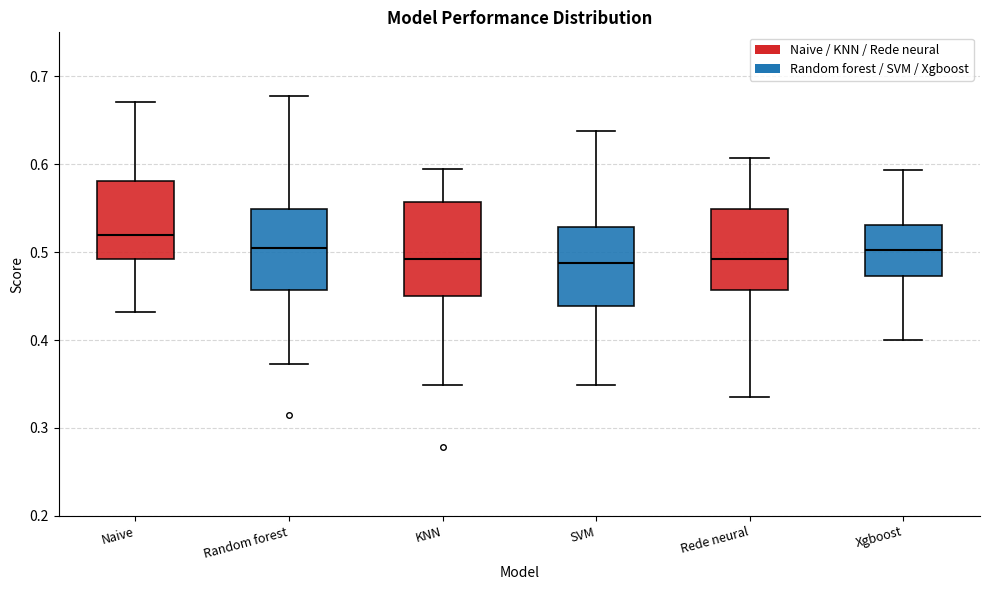

Reading left to right, read every box against the y-axis: the position of its median line, the range the box covers, and the ends of its whiskers. The values are not printed on the chart, so give them approximately, as read against the axis.

Naive: median 0.52, box 0.49 to 0.58, whiskers 0.43 to 0.67
Random forest: median 0.50, box 0.46 to 0.55, whiskers 0.37 to 0.68
KNN: median 0.49, box 0.45 to 0.56, whiskers 0.35 to 0.59
SVM: median 0.49, box 0.44 to 0.53, whiskers 0.35 to 0.64
Rede neural: median 0.49, box 0.46 to 0.55, whiskers 0.34 to 0.61
Xgboost: median 0.50, box 0.47 to 0.53, whiskers 0.40 to 0.59